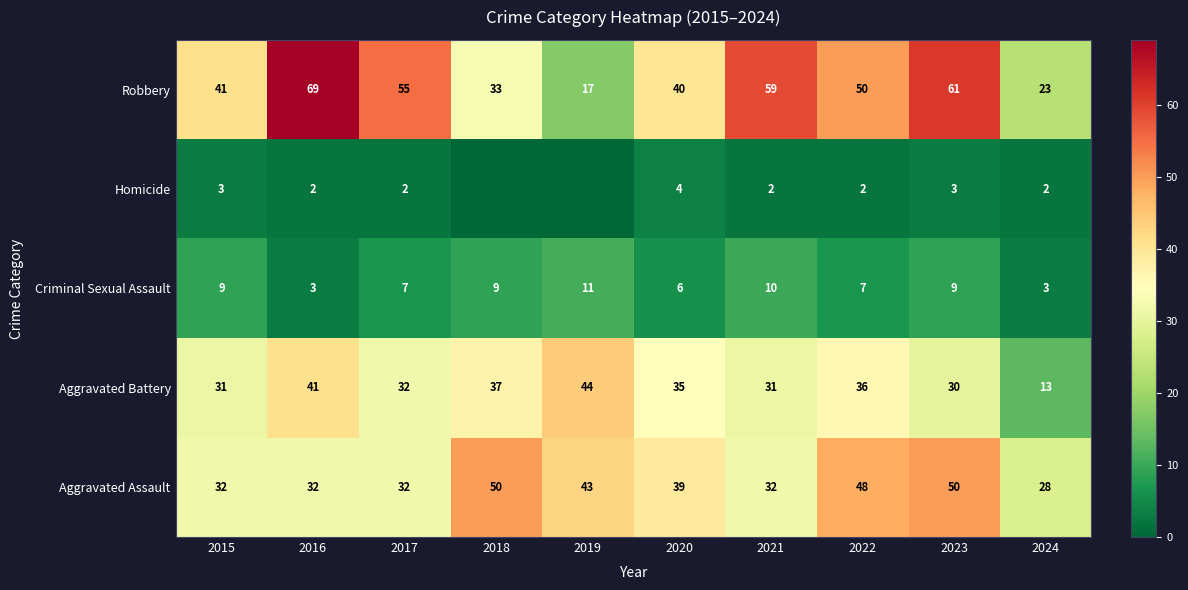

What is the difference between the maximum and minimum values in the Aggravated Assault series?

22